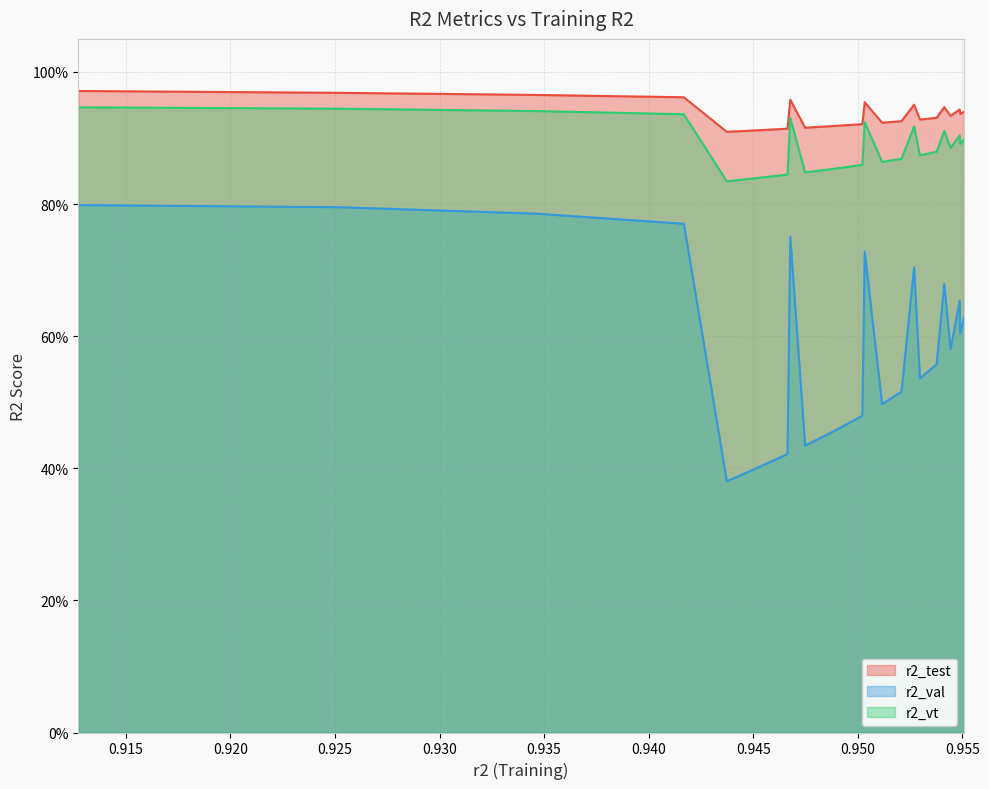

True or false: r2_test has more than 0 interior local peaks.

True